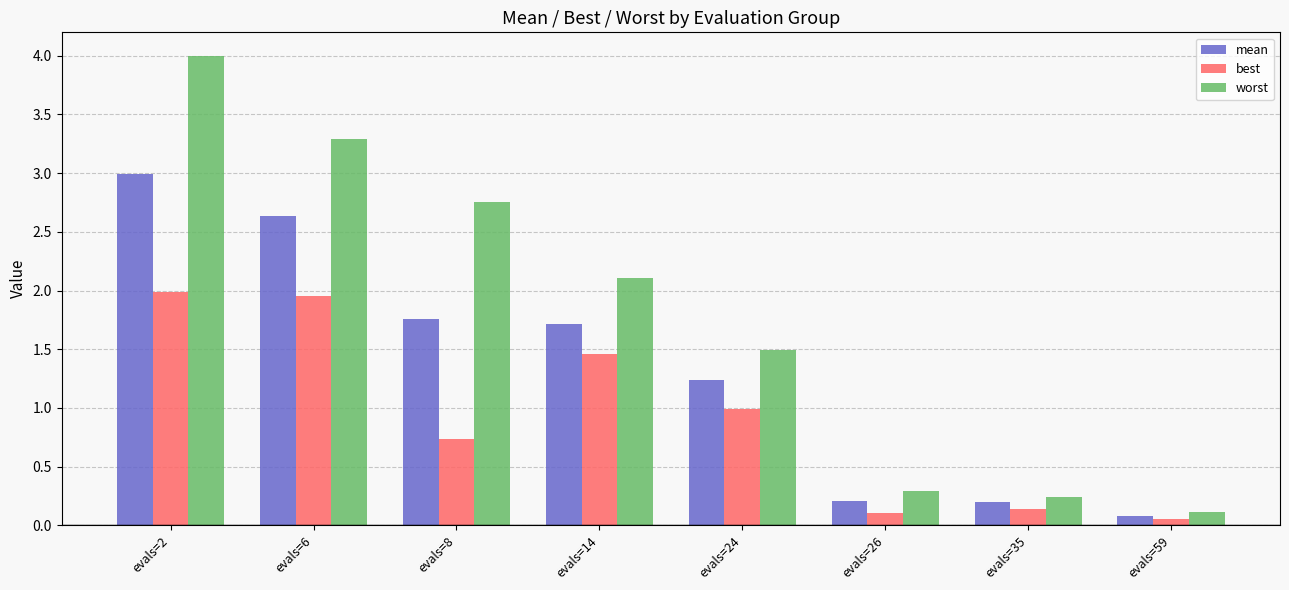

What is the difference between the second highest and second lowest values in the worst series?

3.1